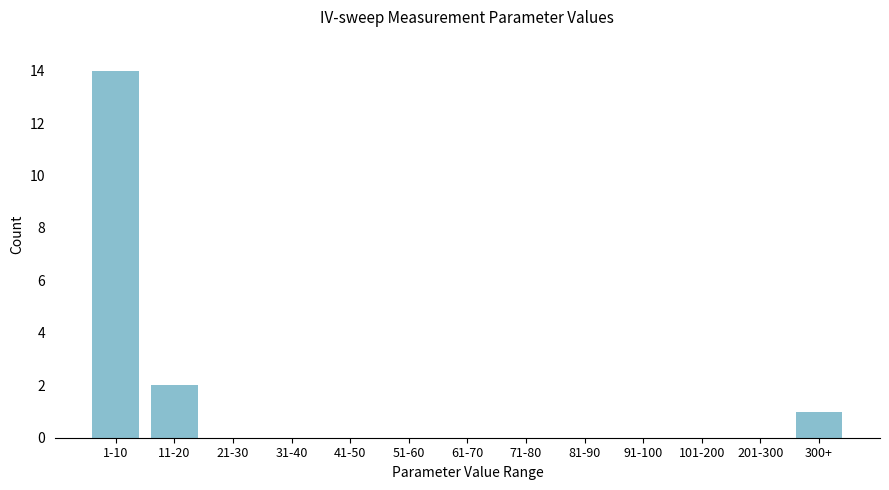

Reading left to right, list all the values displayed in this chart.

1-10=14	11-20=2	21-30=0	31-40=0	41-50=0	51-60=0	61-70=0	71-80=0	81-90=0	91-100=0	101-200=0	201-300=0	300+=1